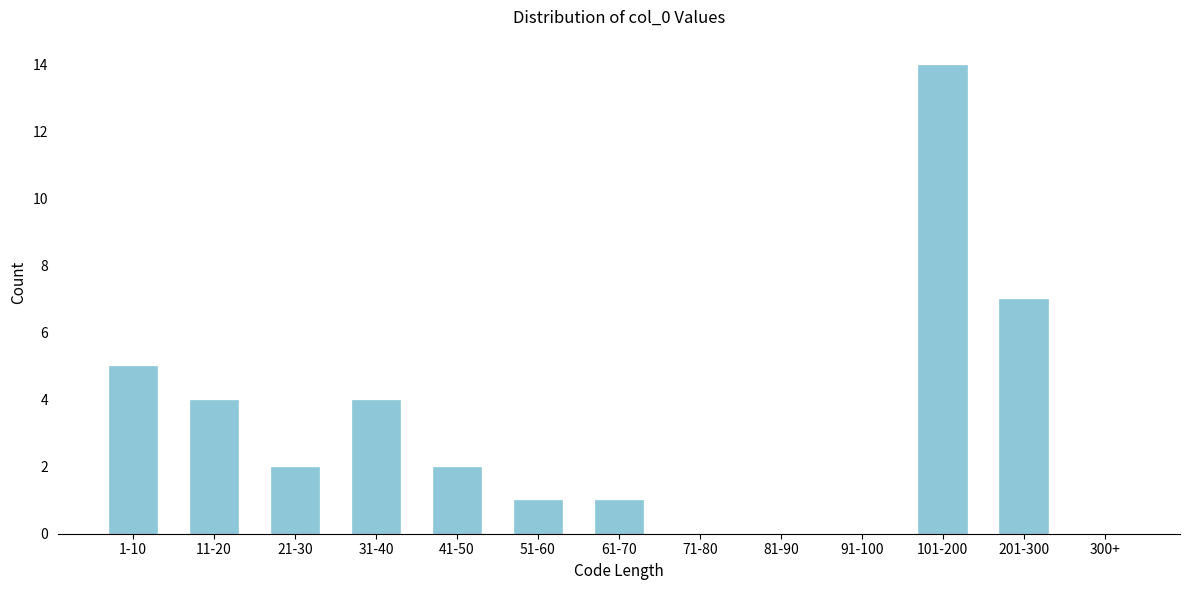

Reading left to right, list all the values displayed in this chart.

1-10=5	11-20=4	21-30=2	31-40=4	41-50=2	51-60=1	61-70=1	71-80=0	81-90=0	91-100=0	101-200=14	201-300=7	300+=0